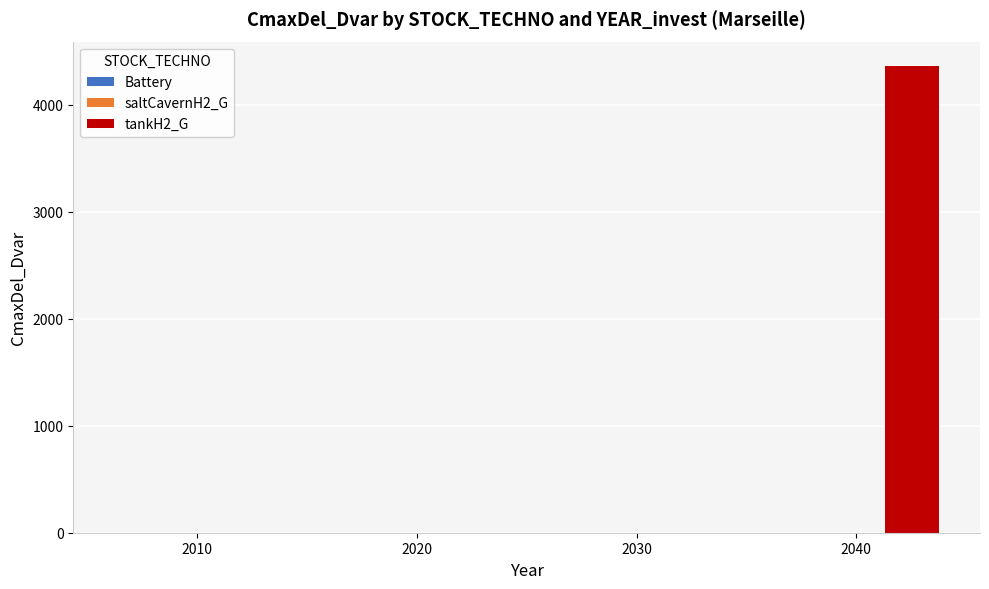

Are the bars grouped side by side (vs. stacked)?

No